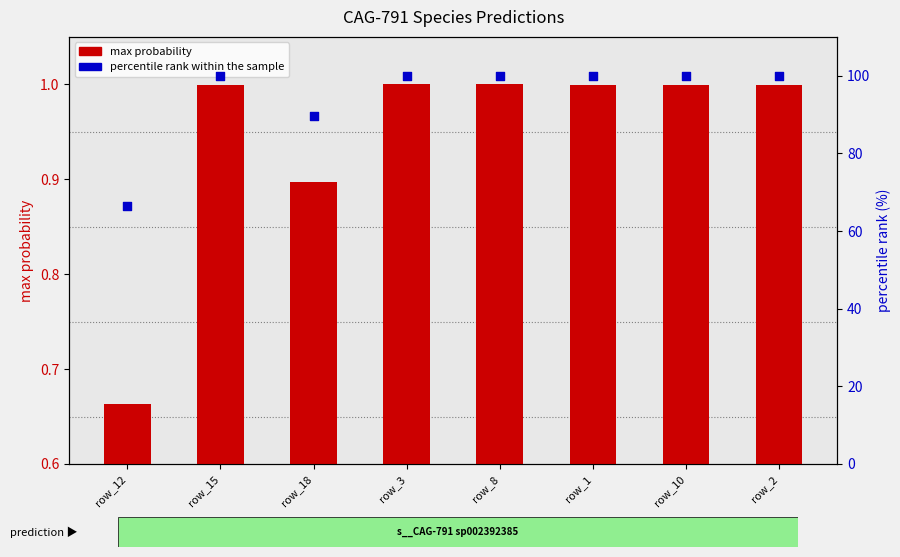

Is the value of max probability at row_12 greater than the value of percentile rank within the sample at row_12?

No